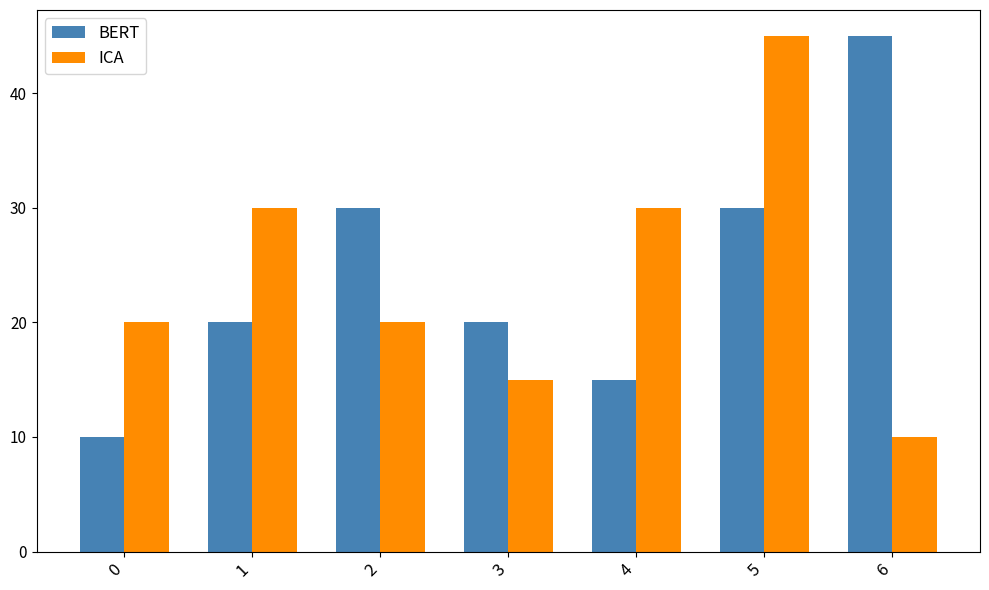

Between 1 and 6, which series saw the biggest shift?

BERT